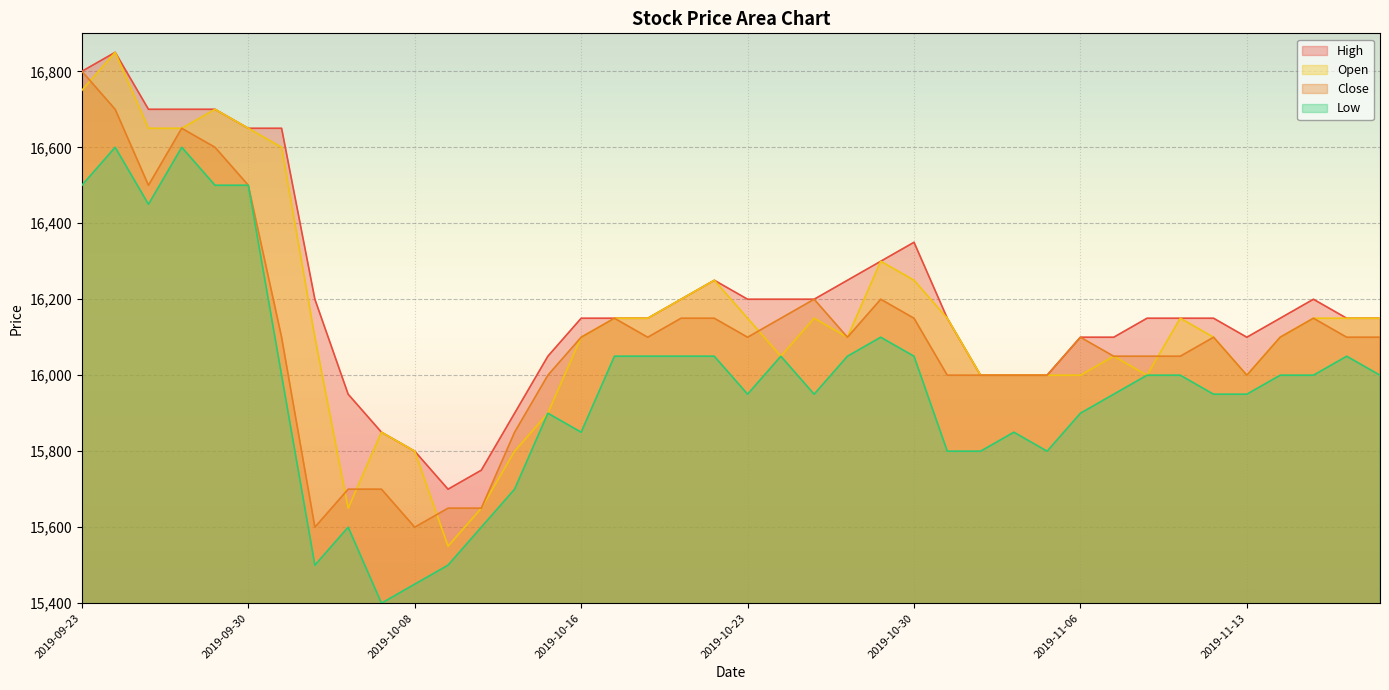

The Low series shows 15600 at 2019-10-11. True or false?

True